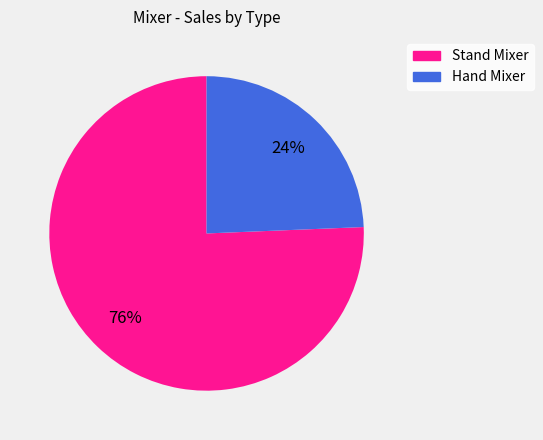

Is it true that Stand Mixer is 84% of the pie?

False